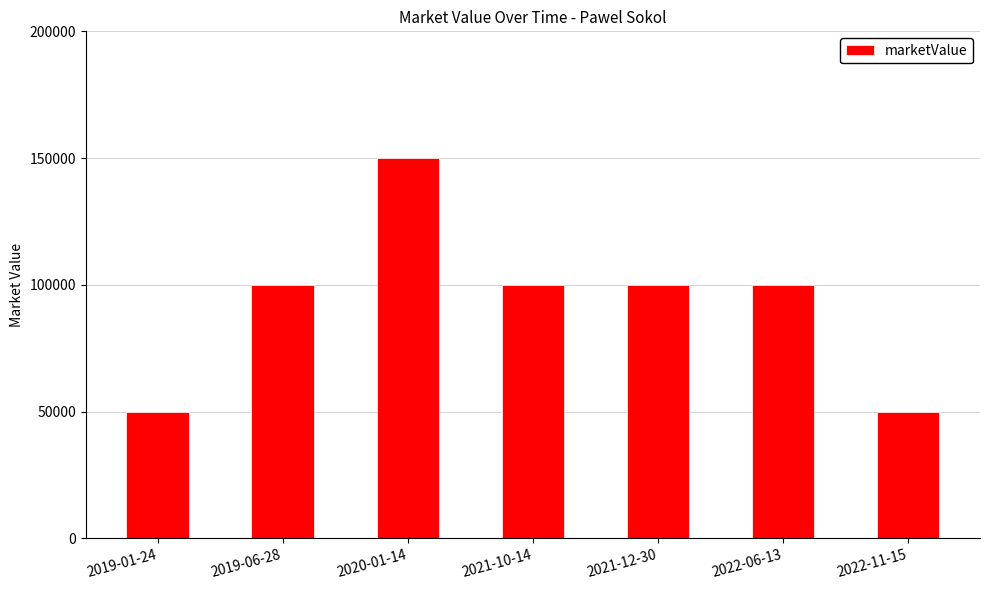

What is the minimum value shown in the chart?

50000